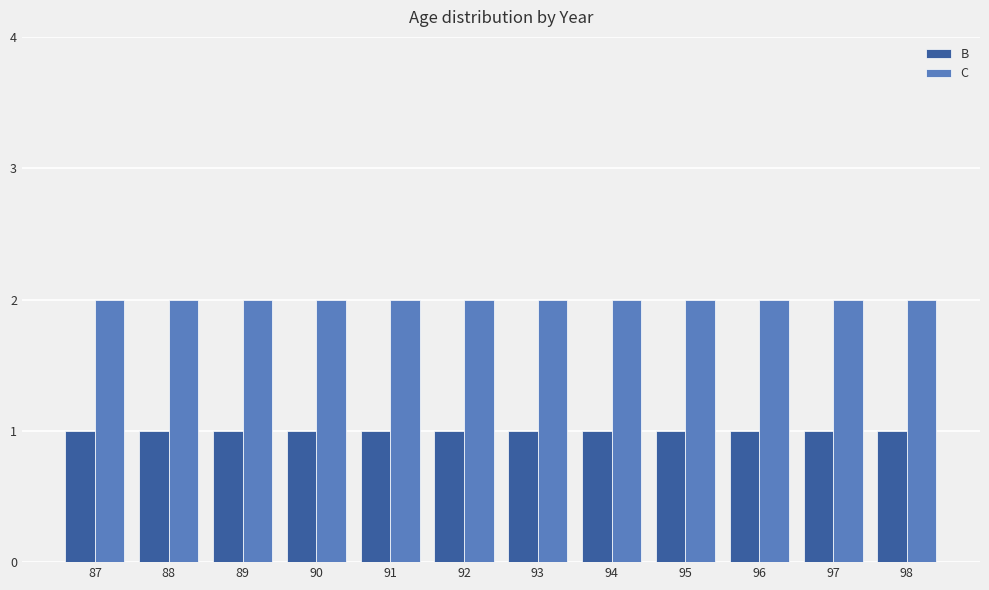

At how many categories does at least one series exceed 1?

12